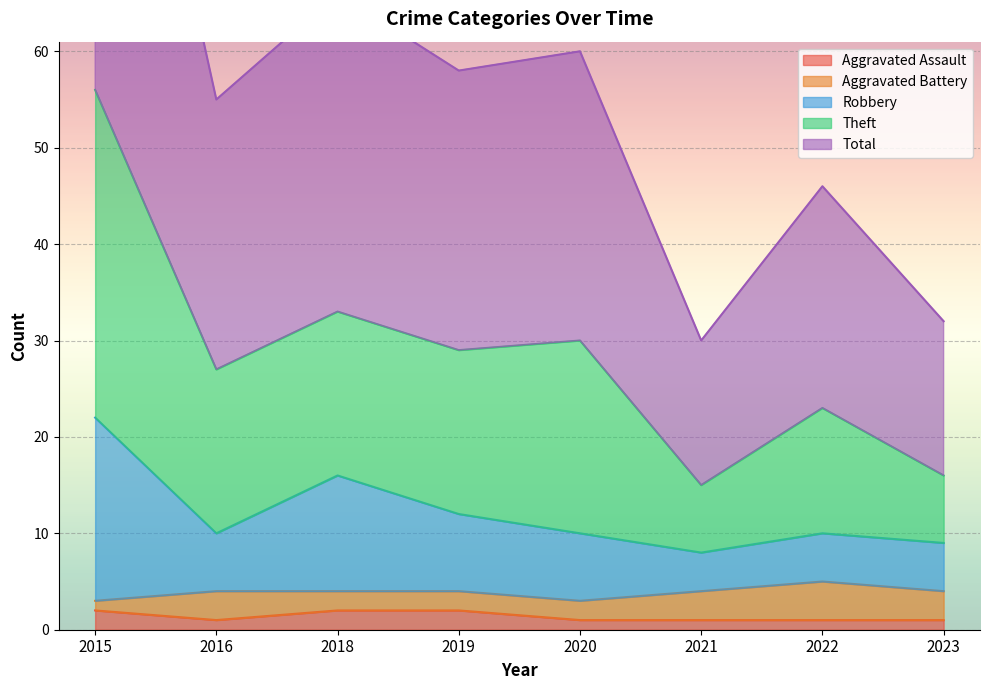

What is the smallest value displayed?

1